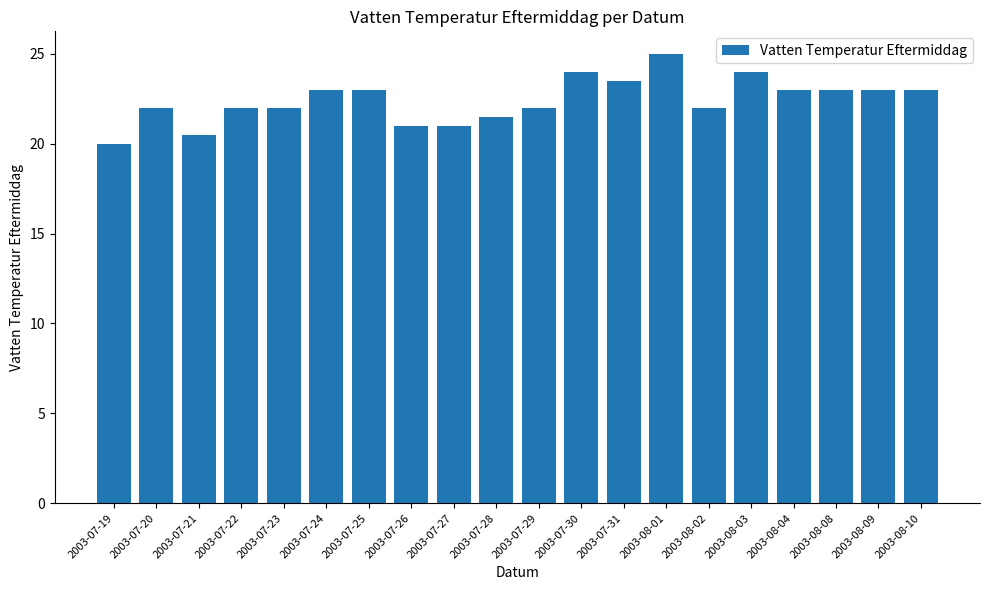

What is the sum of the values at 2003-07-31 and 2003-07-22?

45.5